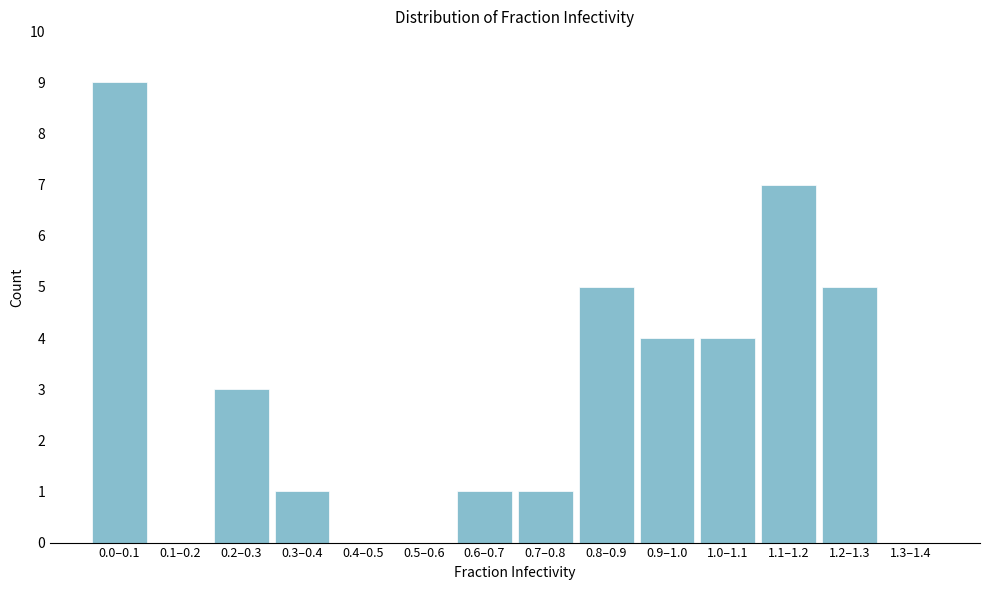

Reading right to left, what are all the values shown in this chart?

1.3–1.4=0	1.2–1.3=5	1.1–1.2=7	1.0–1.1=4	0.9–1.0=4	0.8–0.9=5	0.7–0.8=1	0.6–0.7=1	0.5–0.6=0	0.4–0.5=0	0.3–0.4=1	0.2–0.3=3	0.1–0.2=0	0.0–0.1=9